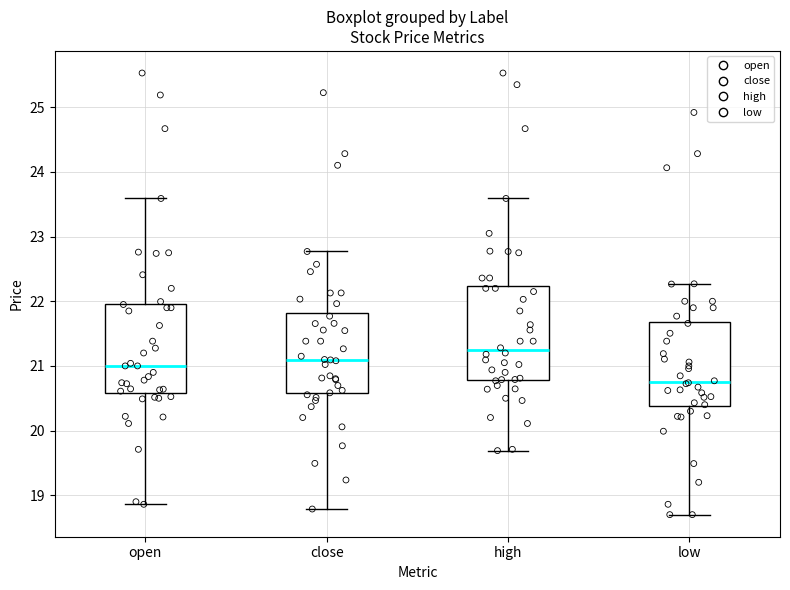

Reading left to right, transcribe this box plot: for each box, give where its median line is, the range the box spans, and where its two whiskers end, as read against the y-axis. The values are not printed on the chart, so give them approximately, as read against the axis.

open: median 21.0, box 20.6 to 22.0, whiskers 18.9 to 23.6
close: median 21.1, box 20.6 to 21.8, whiskers 18.8 to 22.8
high: median 21.2, box 20.8 to 22.2, whiskers 19.7 to 23.6
low: median 20.8, box 20.4 to 21.7, whiskers 18.7 to 22.3